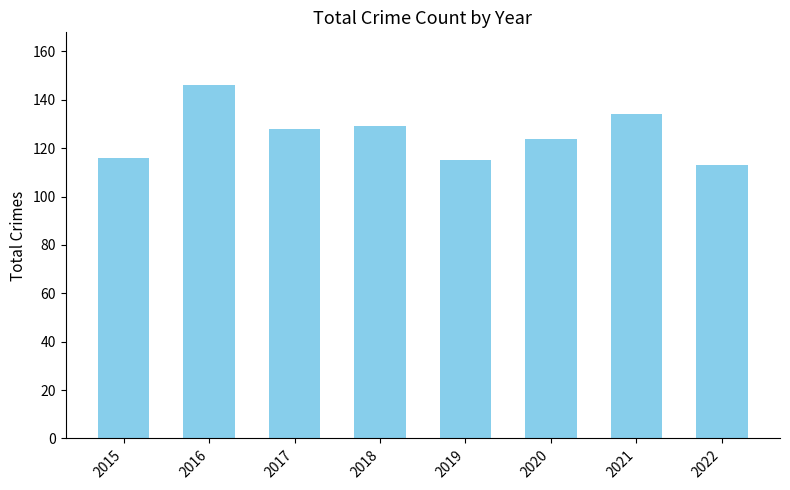

Where does the data first go above 128?

2016